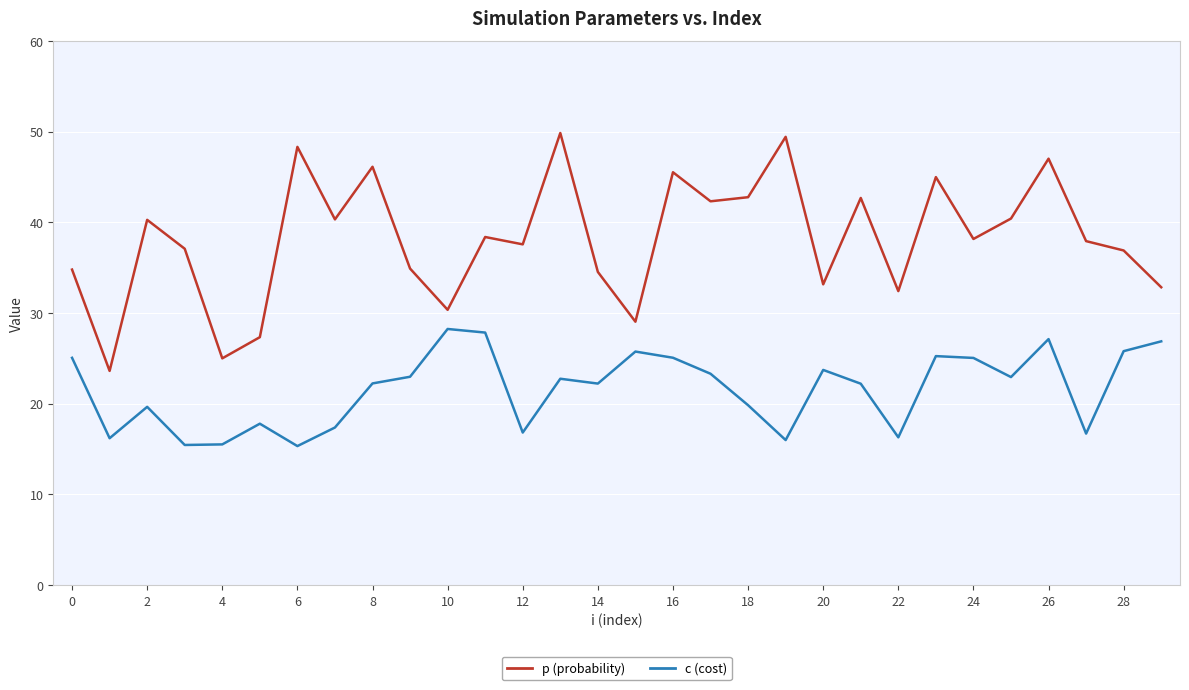

What is the greatest value displayed?

49.9